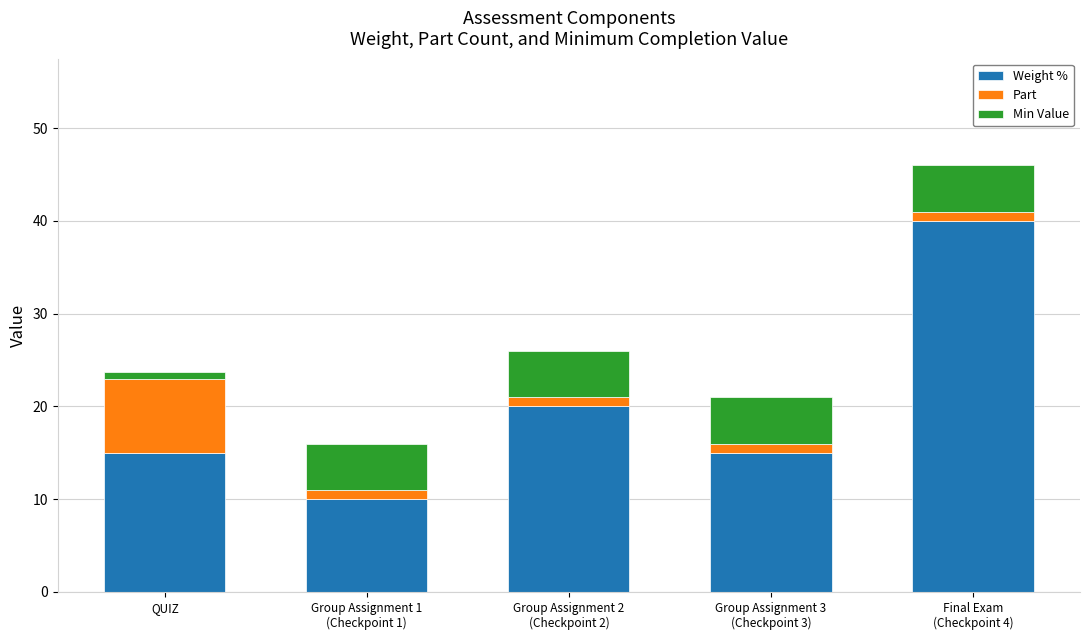

At which category is the sum across all series the highest?

Final Exam
(Checkpoint 4)